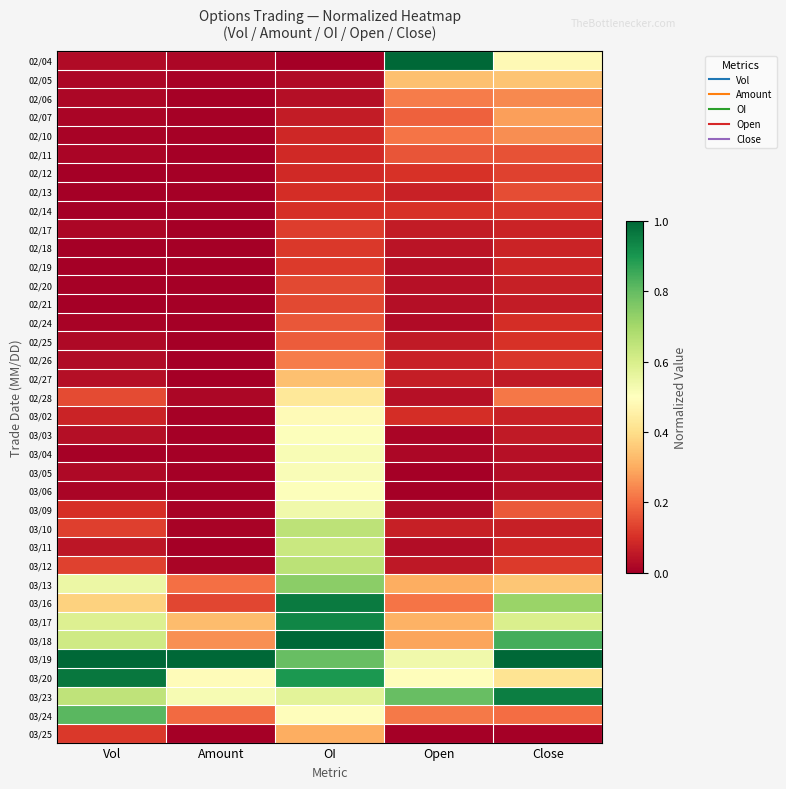

What is the total value across all series at OI?

14.3